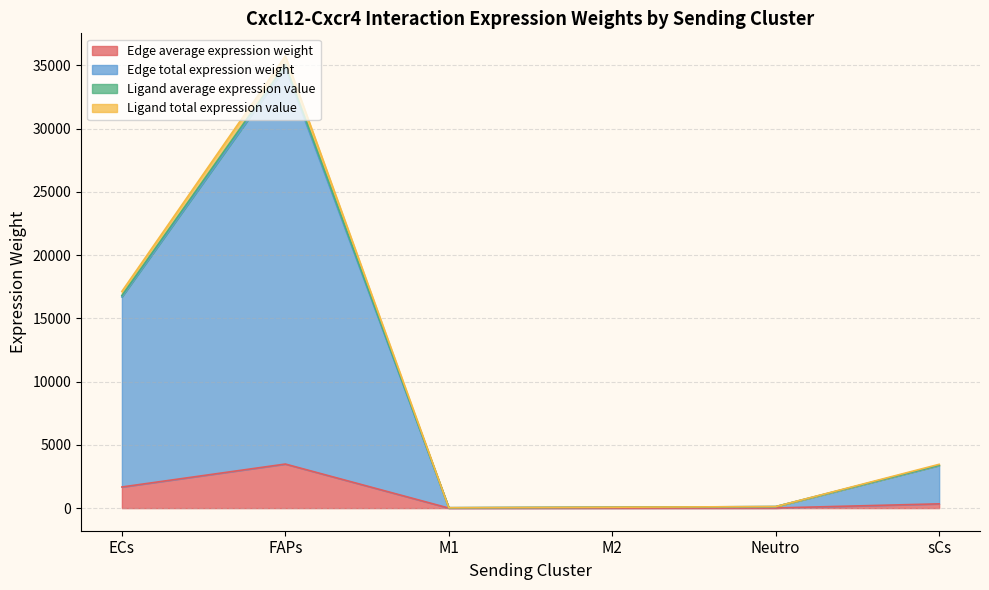

Which series changed the most between FAPs and M1?

Edge total expression weight